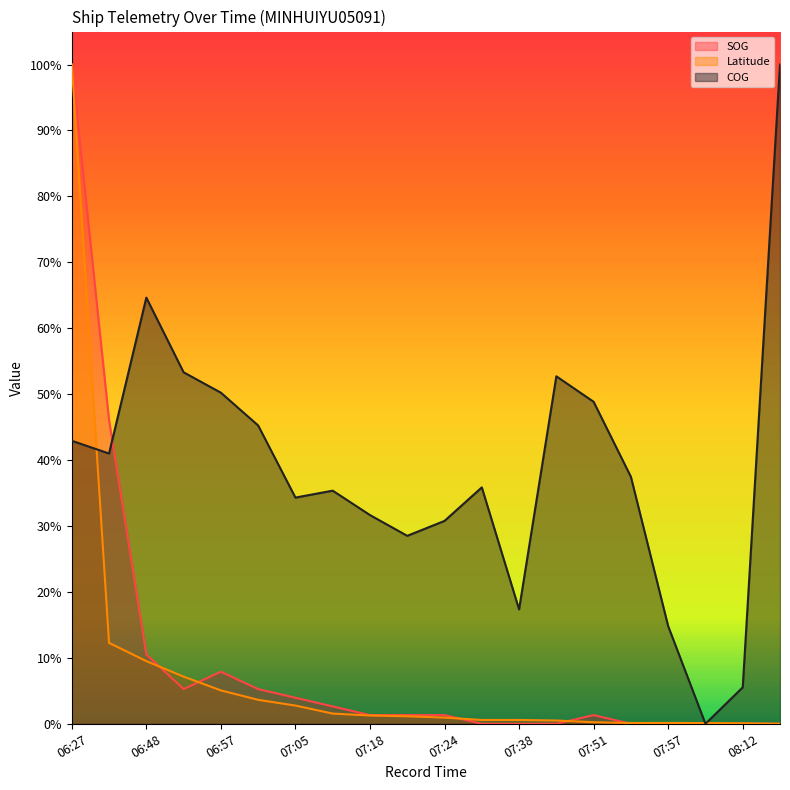

After their last crossing, which series has the higher values: COG or Latitude?

COG